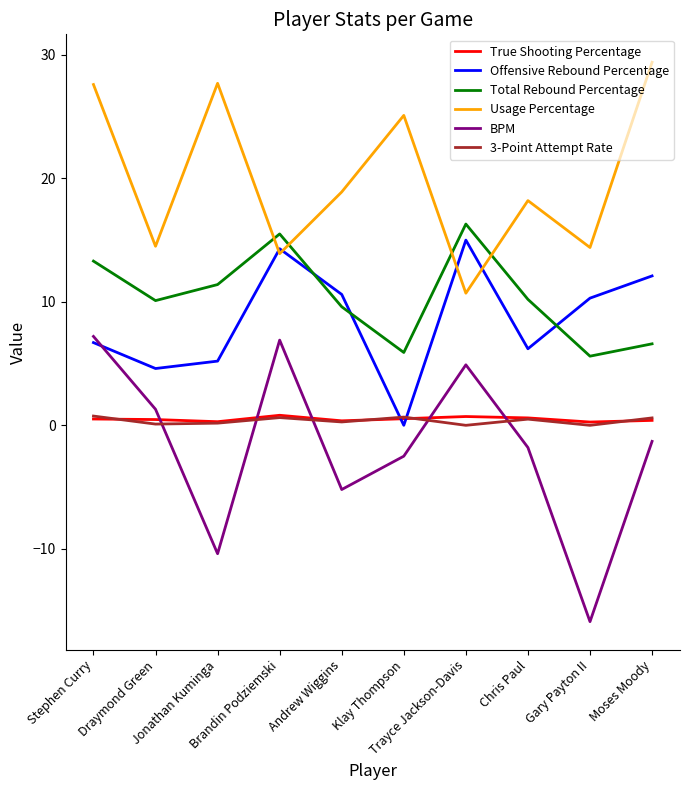

What is the smallest value displayed?

-15.9